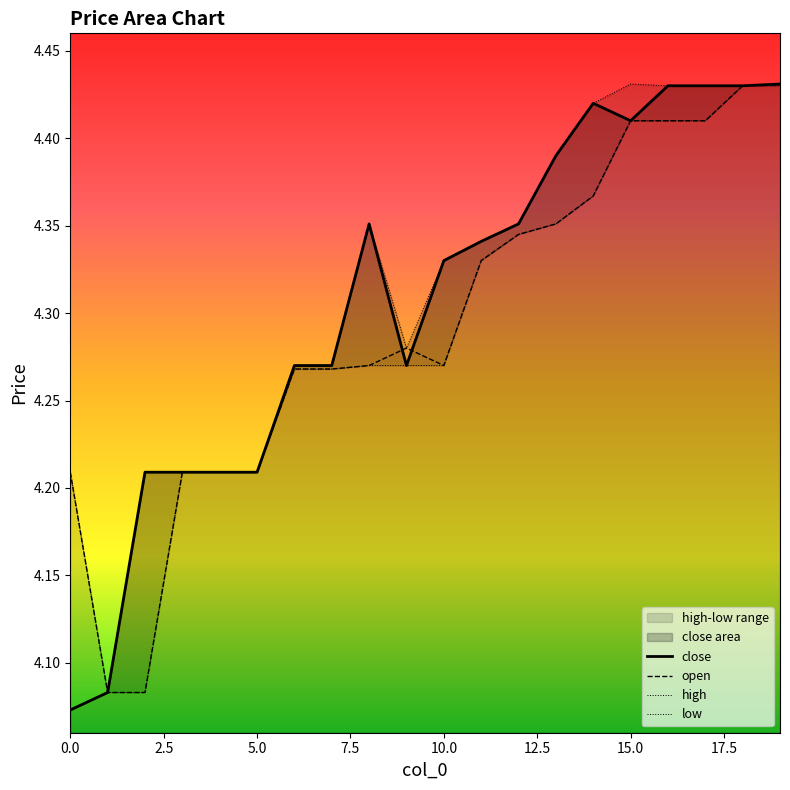

What is the value of the close point at the 17th from the left?

4.4